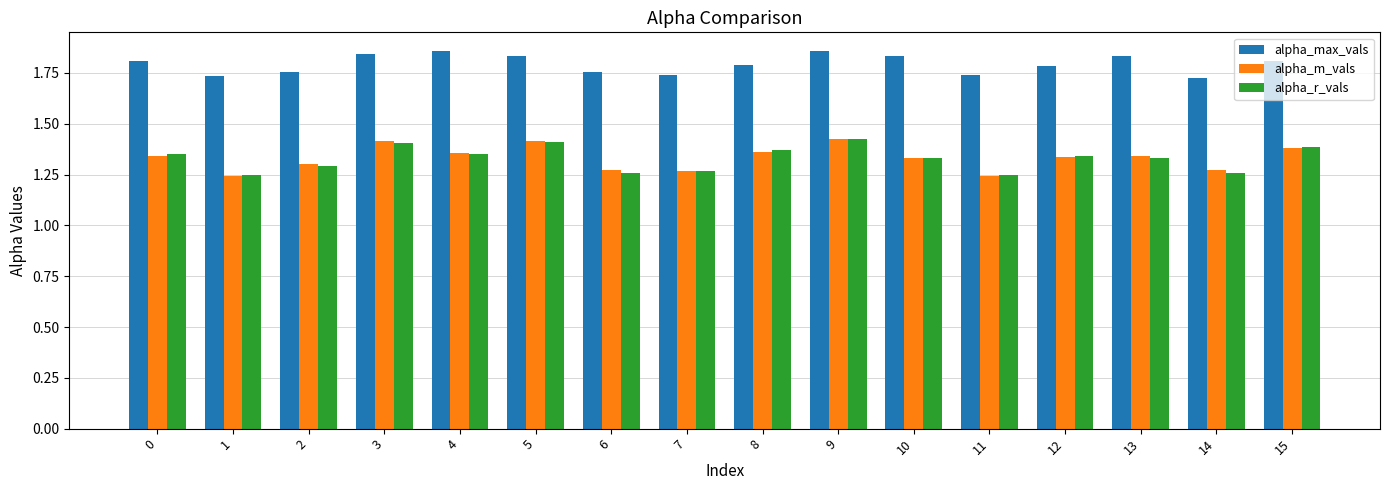

What is the total value across all series at 9?

4.7